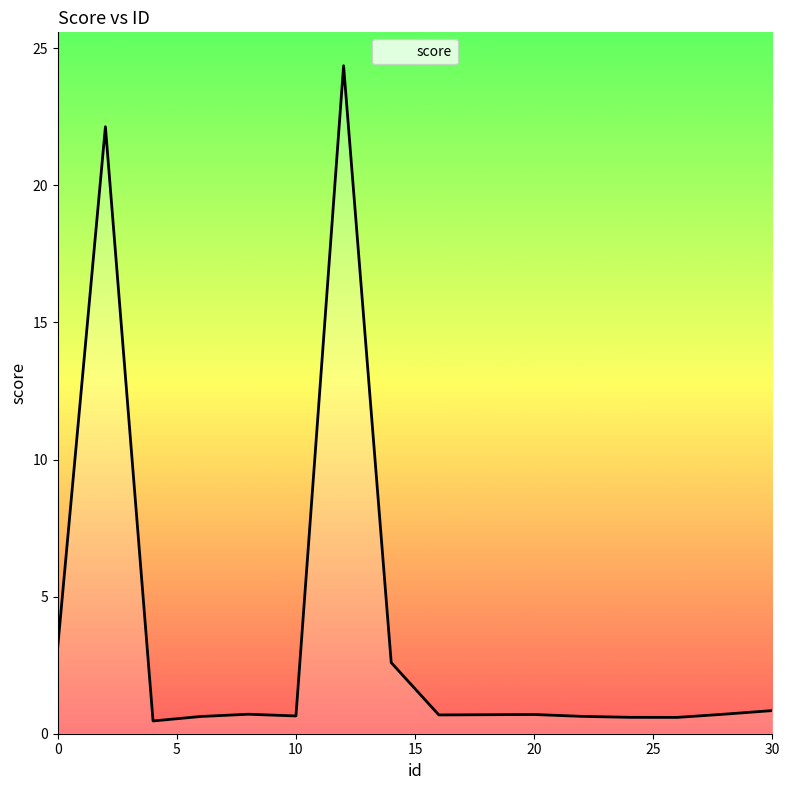

True or false: the data has more than 0 interior local peaks.

True